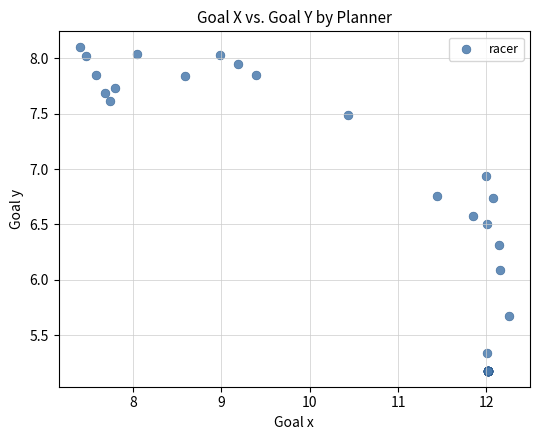

What Y value in the scatter plot is closest to 6?

6.1